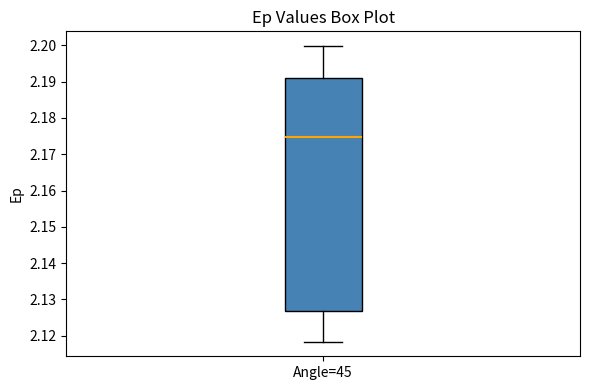

Transcribe this box plot: give where the median line is, the range the box spans, and where the two whiskers end, as read against the y-axis. The values are not printed on the chart, so give them approximately, as read against the axis.

median 2.175, box 2.127 to 2.191, whiskers 2.118 to 2.200